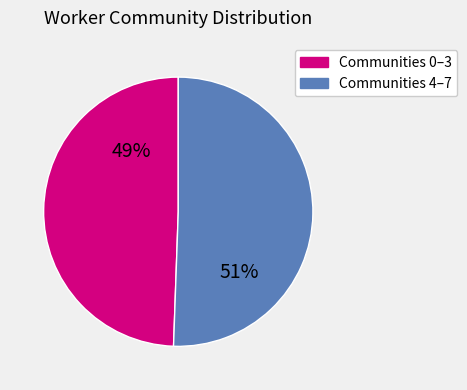

Does Communities 0–3 represent more than half of the total?

No